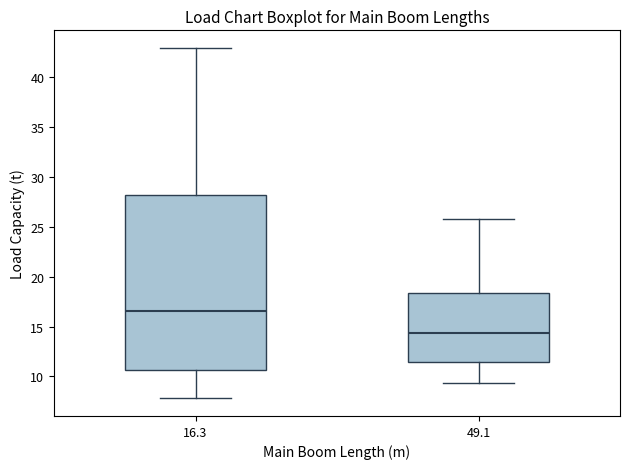

Comparing the boxes themselves (not the whiskers), which one is the tallest?

16.3